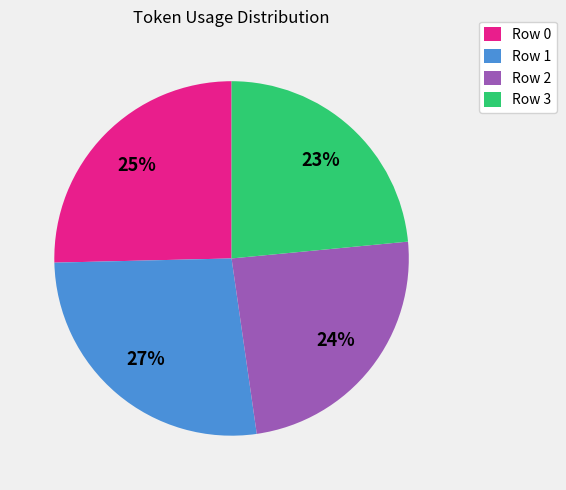

How many slices are in this pie chart?

4